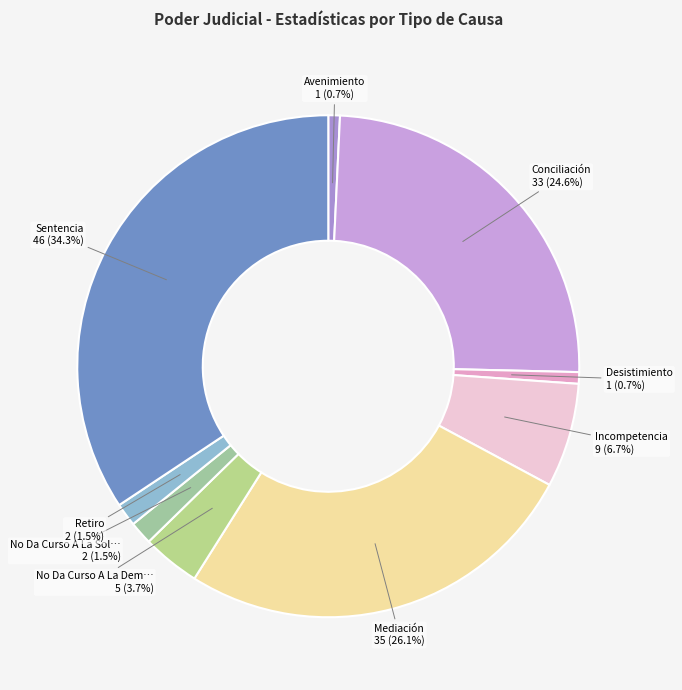

How many slices are in this pie chart?

9